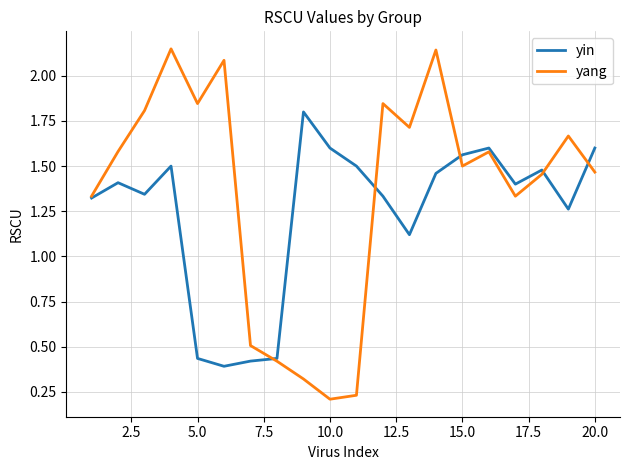

Which series has the widest spread of values?

yang